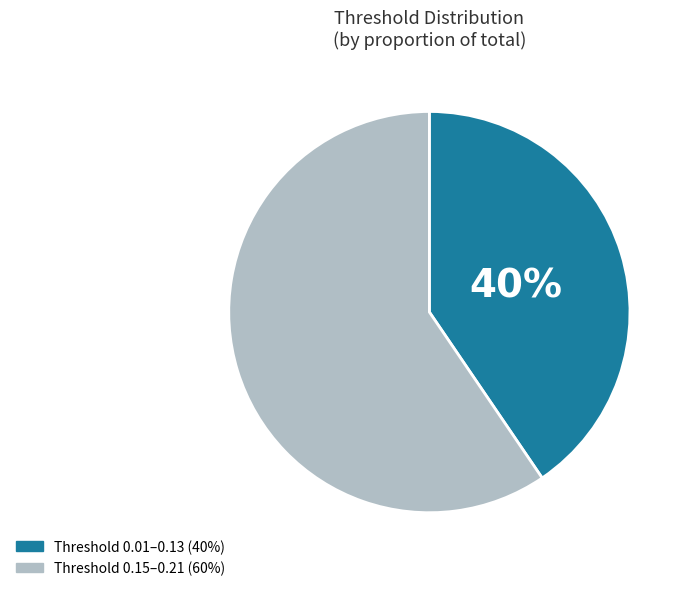

Is there a majority slice in this chart?

Yes